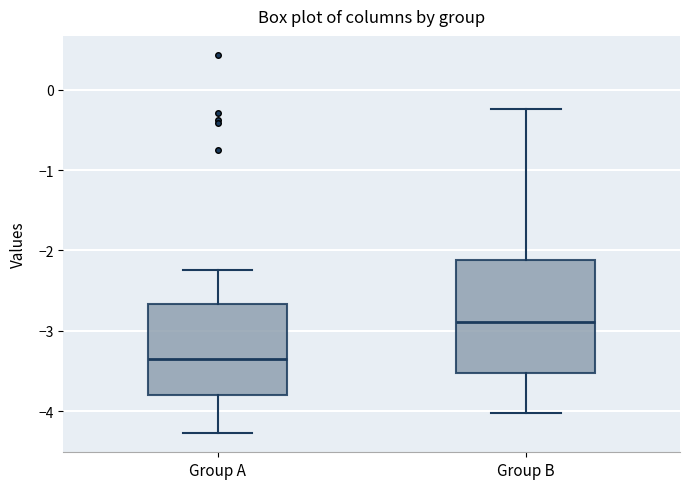

Where does the lower whisker of the box for Group B end on the y-axis? The values are not printed on the chart, so give them approximately, as read against the axis.

-4.0